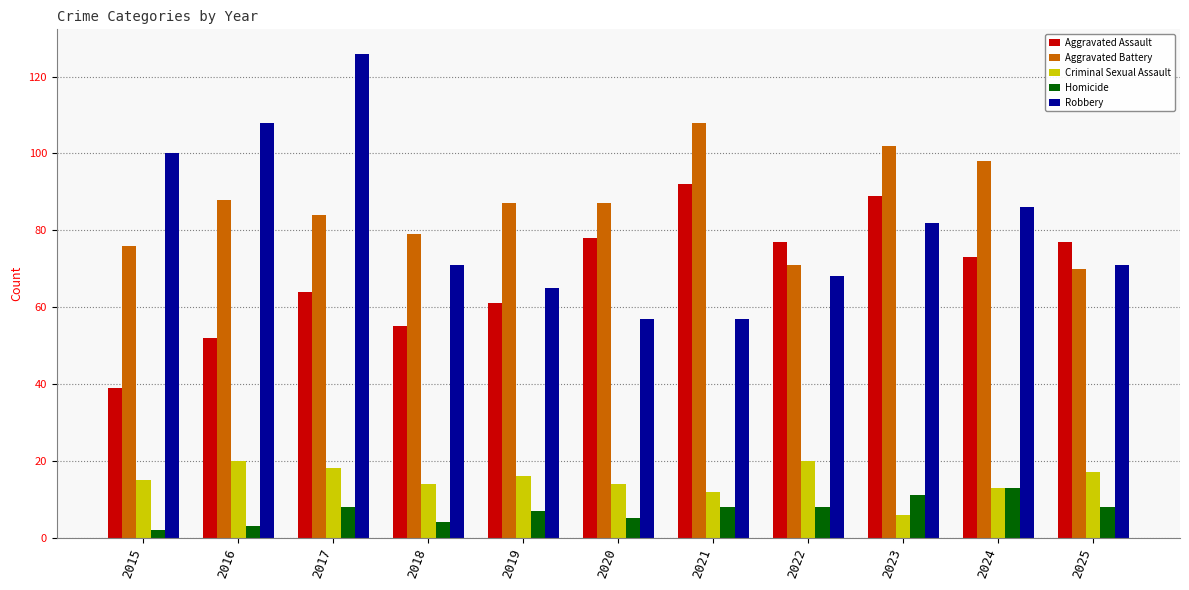

What is the sum of the Robbery values at 2025 and 2019?

136